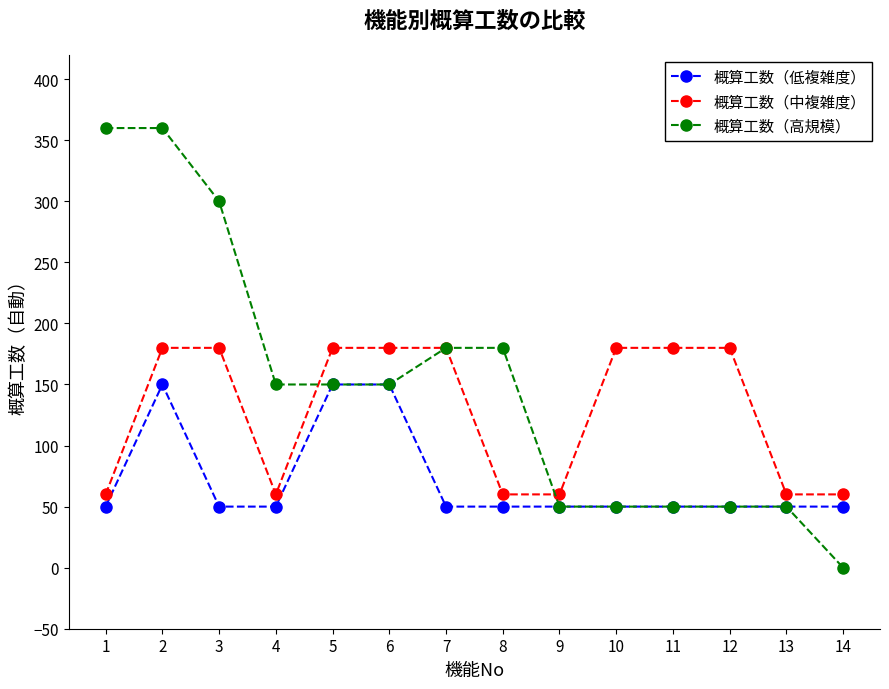

What value does the 概算工数（中複雑度） series have at 12, to the nearest 50?

200